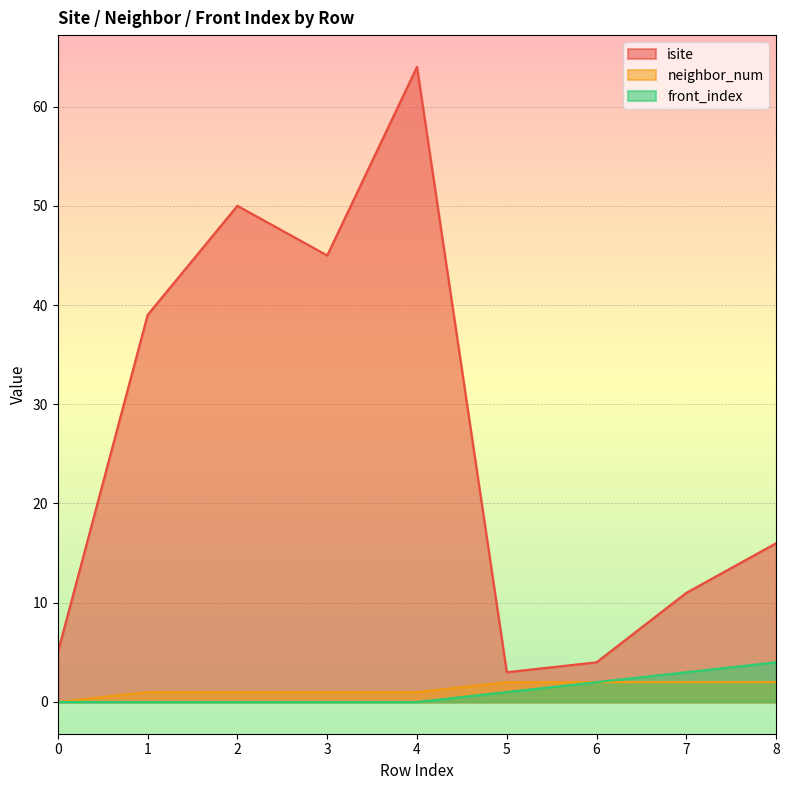

Rank the series by their maximum value, from lowest to highest.

neighbor_num, front_index, isite